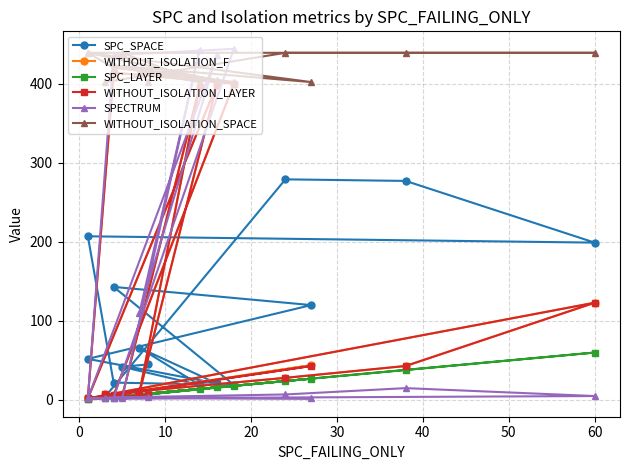

What is the average value of the SPC_LAYER series?

15